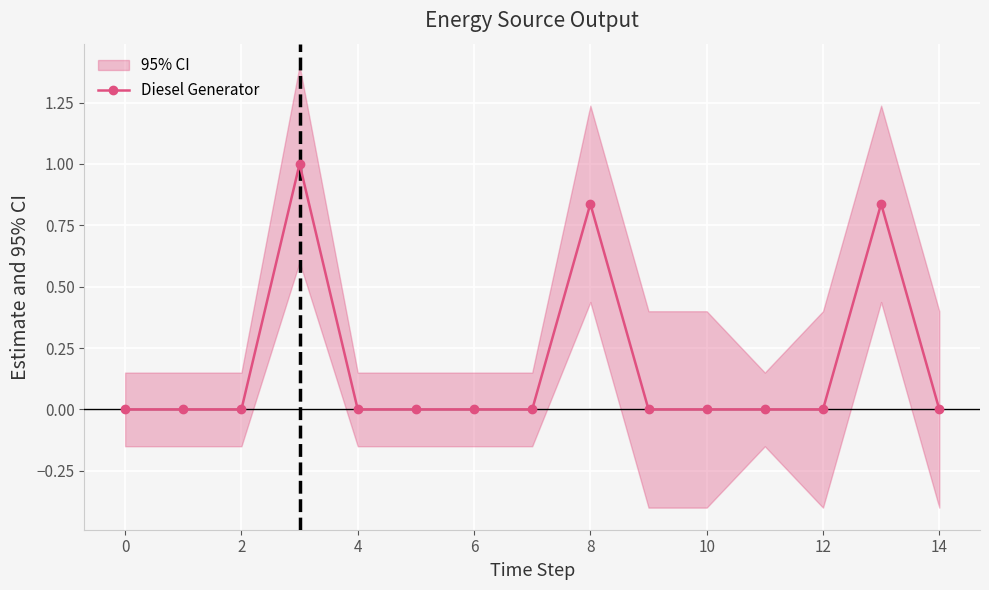

True or false: there are more than 2 points higher than both neighbors.

True